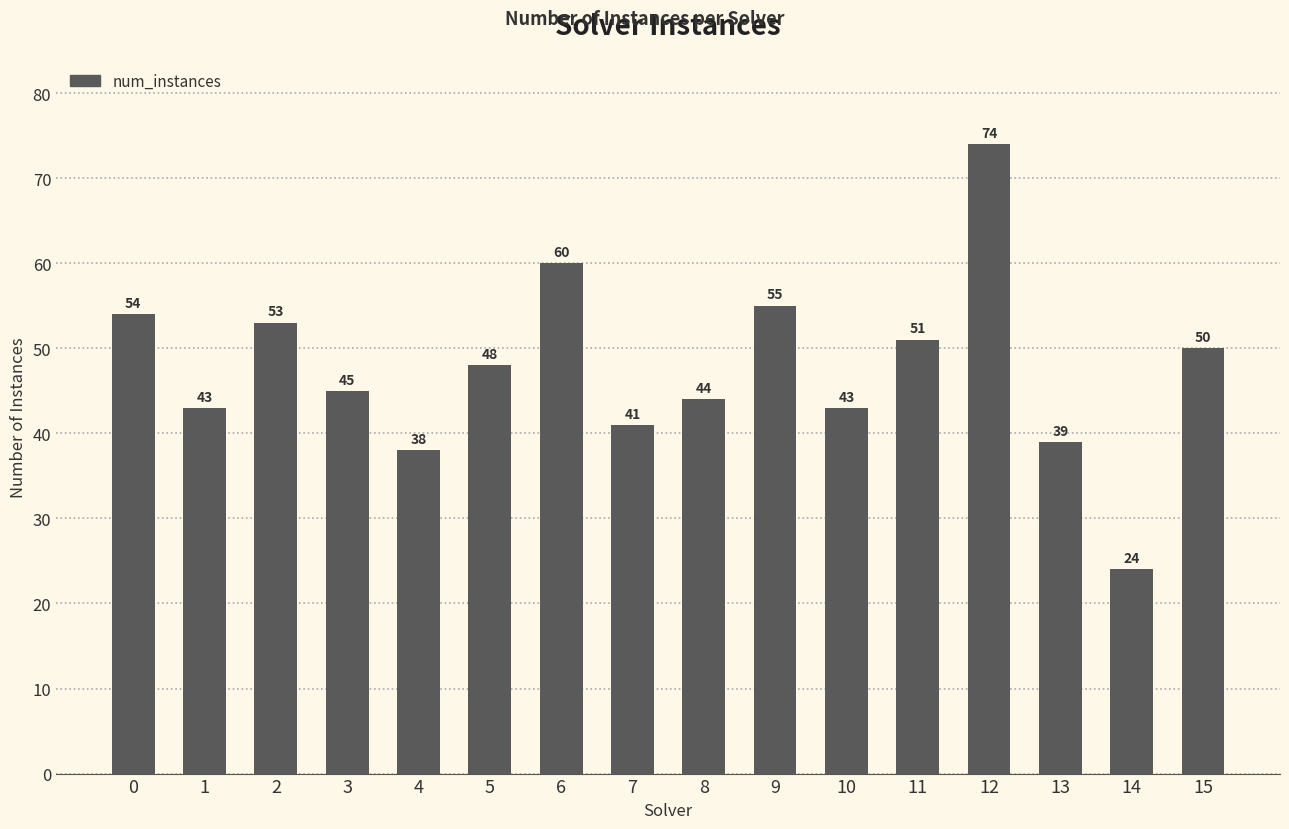

The value at 6 is 104. True or false?

False